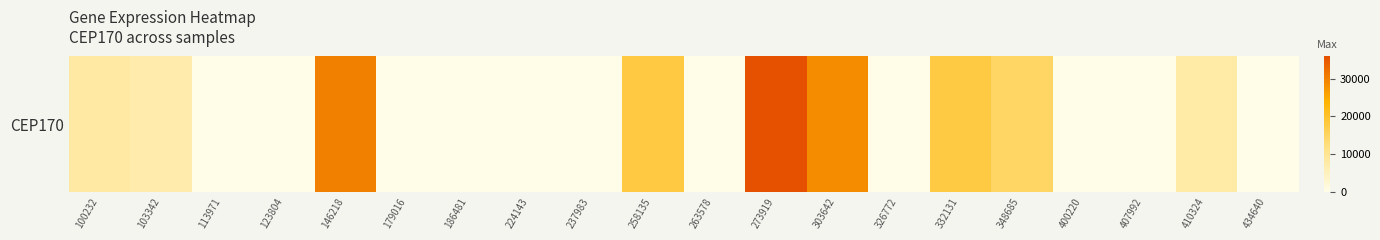

List the labels in order of value, smallest first.

113971, 123804, 179016, 186481, 224143, 237983, 263578, 326772, 400220, 407992, 434640, 103342, 410324, 100232, 348685, 332131, 258135, 303642, 146218, 273919